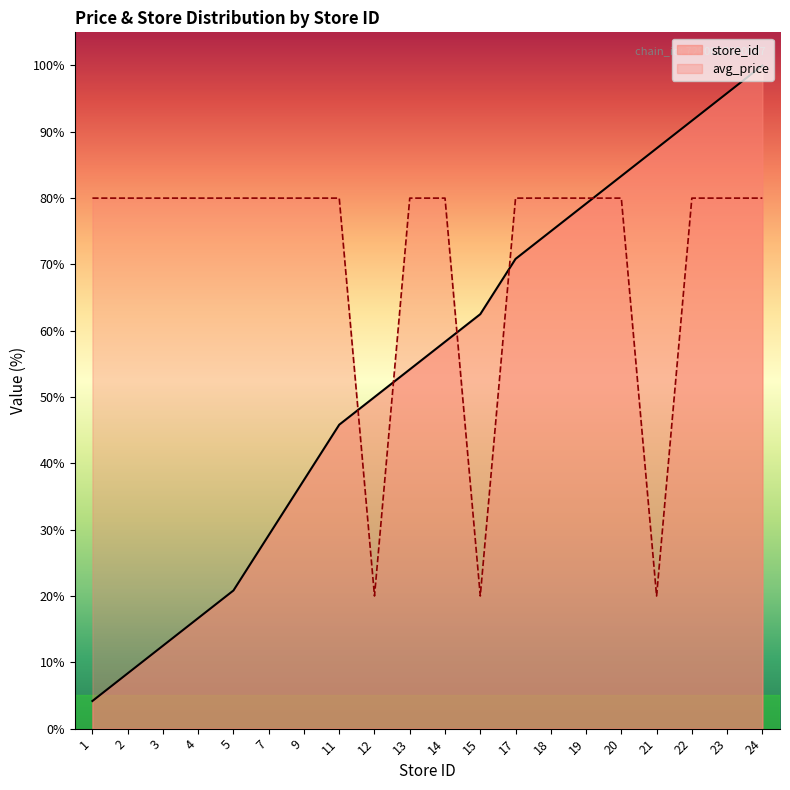

Reading right to left, extract all data points from this chart.

avg_price: 80.0	80.0	80.0	20.0	80.0	80.0	80.0	80.0	20.0	80.0	80.0	20.0	80.0	80.0	80.0	80.0	80.0	80.0	80.0	80.0
store_id: 100.0	95.8	91.7	87.5	83.3	79.2	75.0	70.8	62.5	58.3	54.2	50.0	45.8	37.5	29.2	20.8	16.7	12.5	8.3	4.2